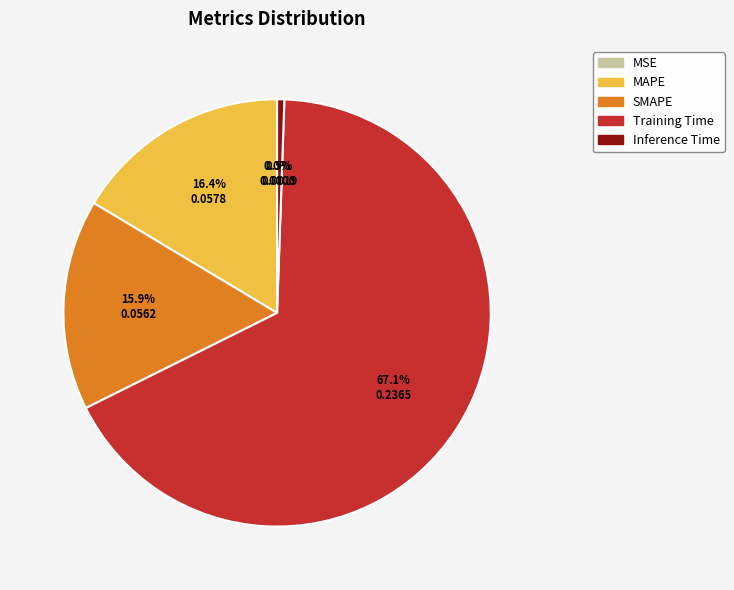

What is the majority slice?

Training Time